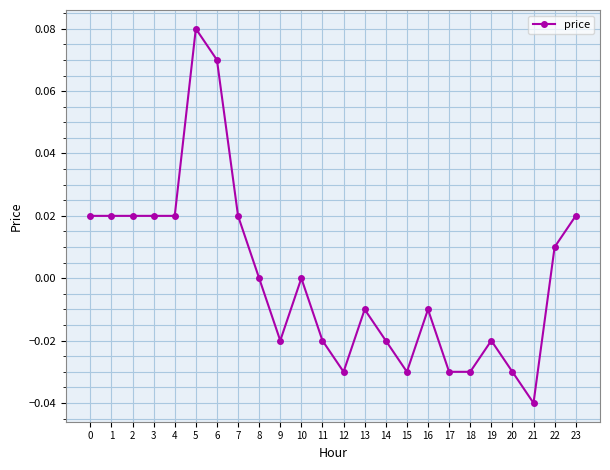

How many distinct data groups are displayed?

1